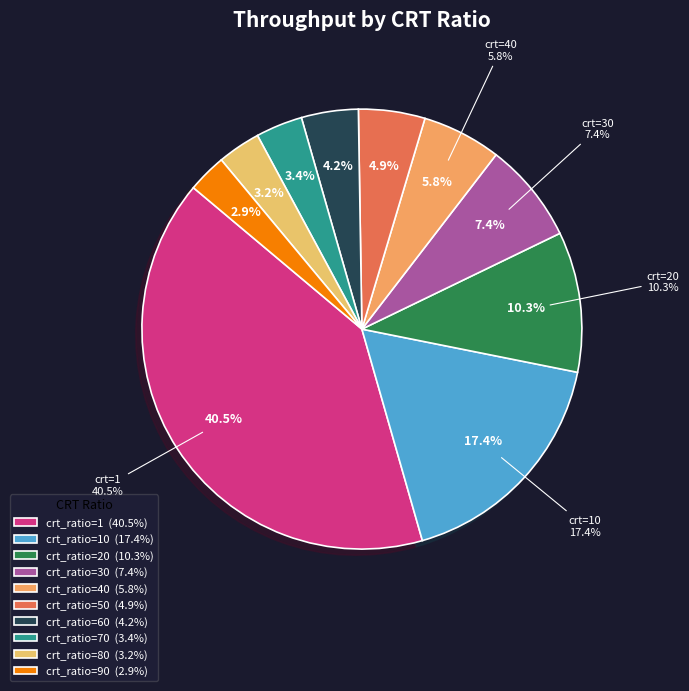

To the nearest percent, what is the difference between the largest and smallest slice percentages?

38%